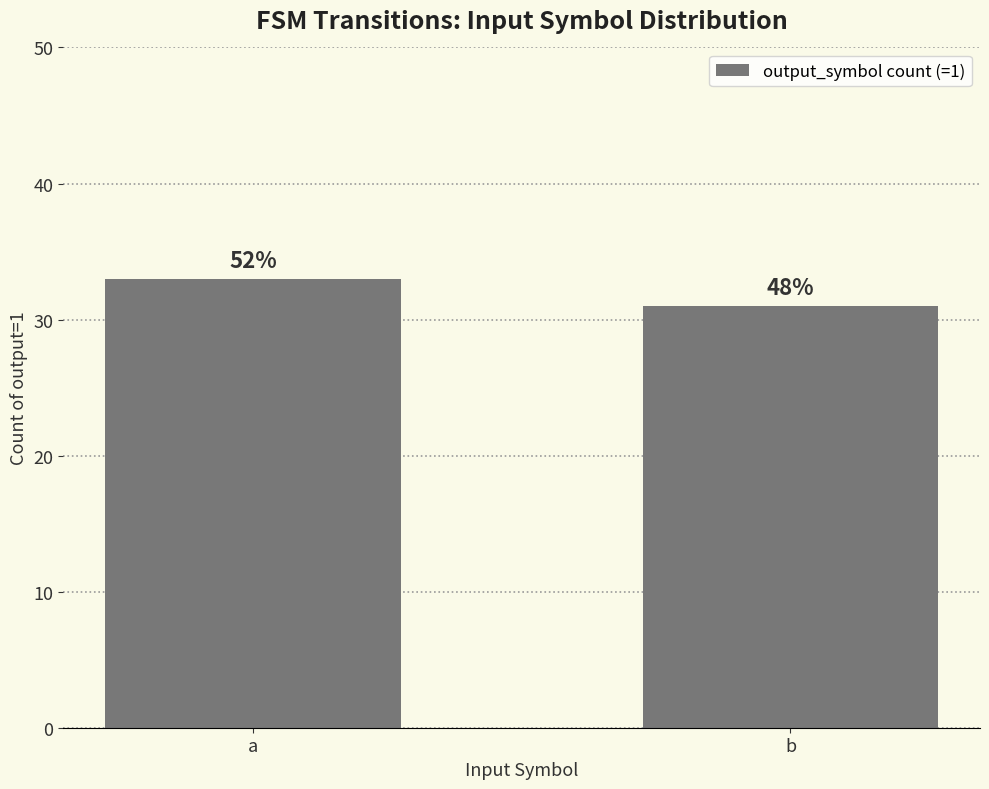

Reading left to right, extract all data points from this chart.

a=33	b=31